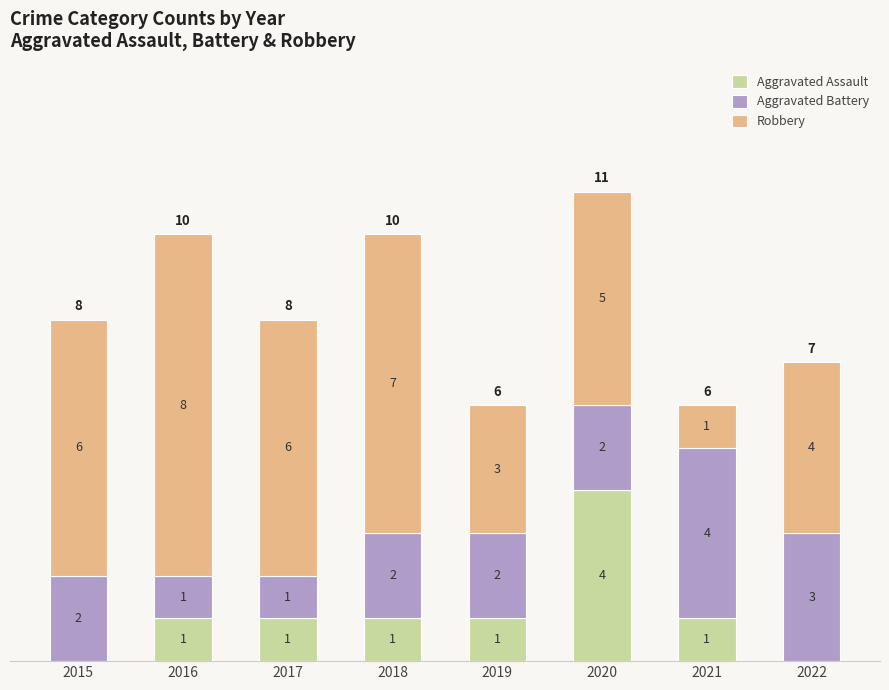

The Aggravated Assault series shows 0 at 2016. True or false?

False